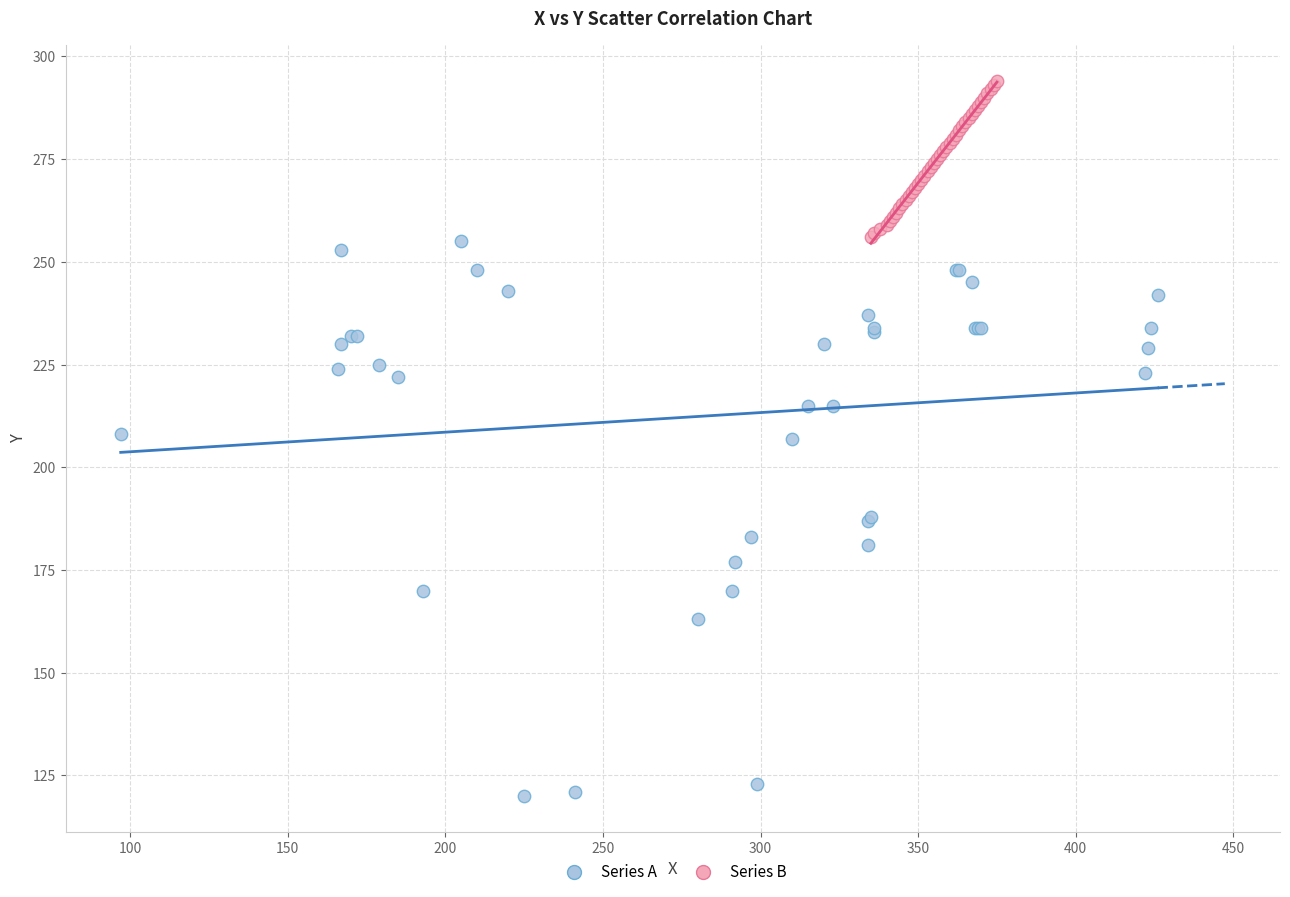

Which series contains the highest Y value?

Series B